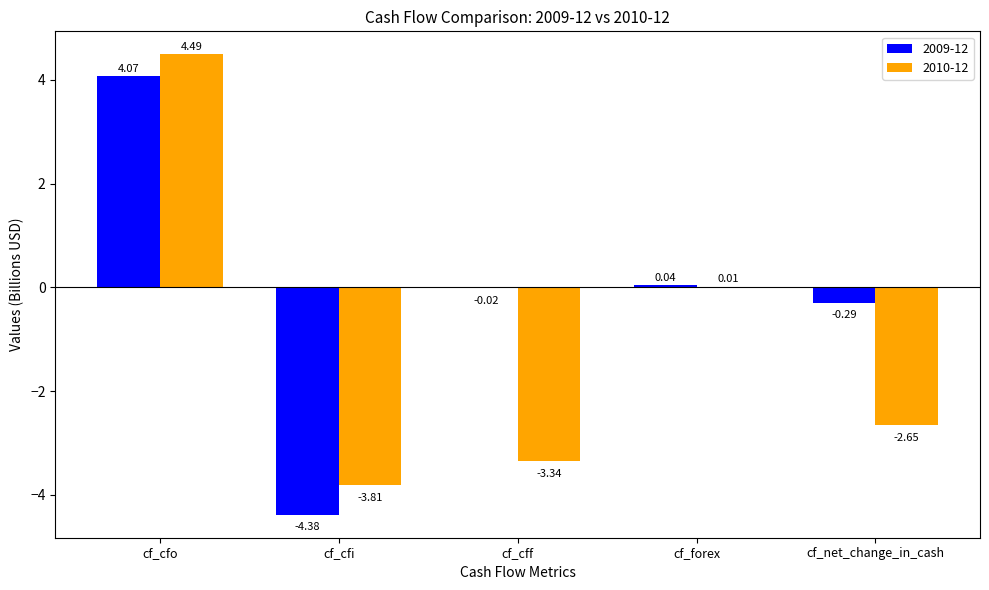

What is the sum of all 2009-12 values?

-0.6